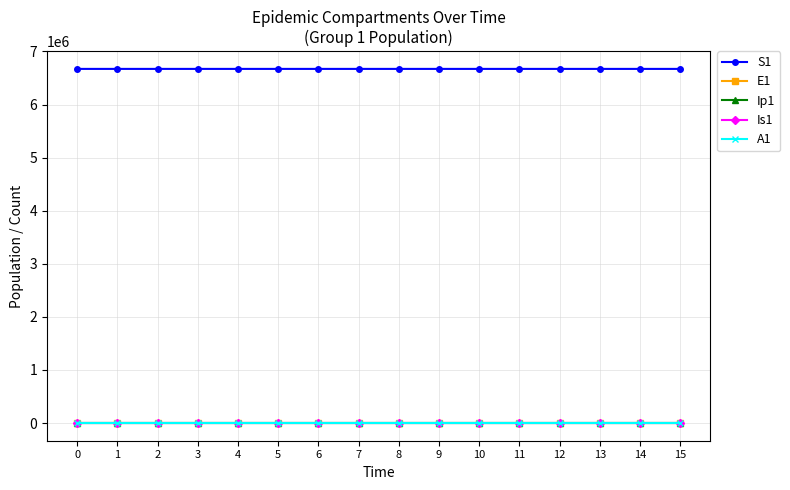

True or false: Is1 and Ip1 cross at least once.

False